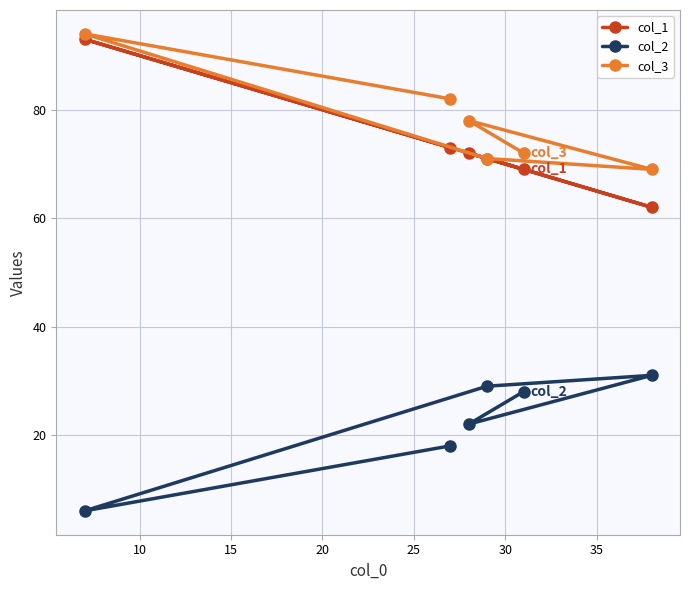

What is the minimum value for col_1?

62